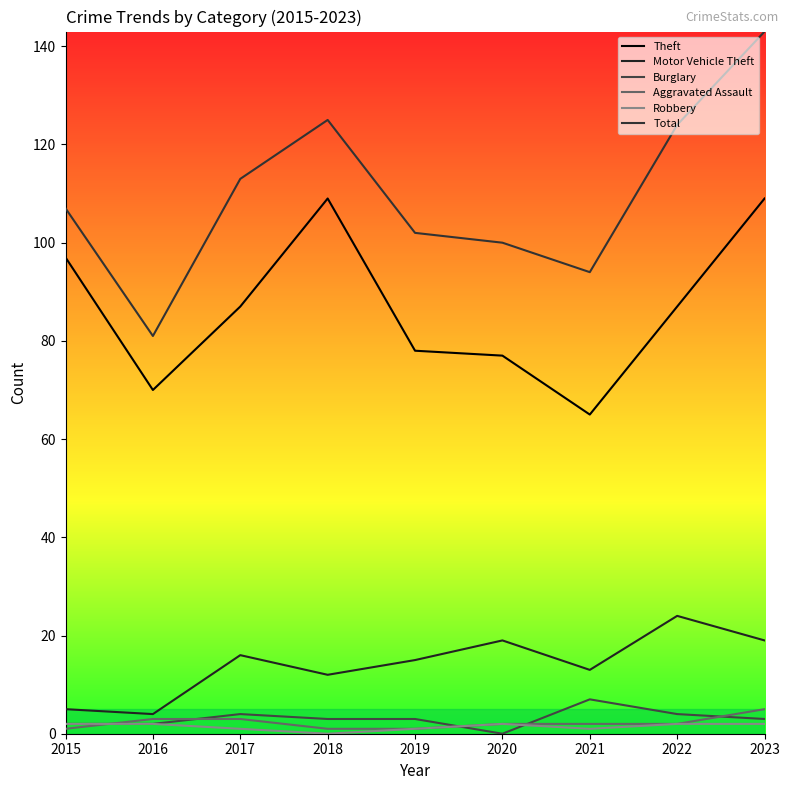

Does the chart have visible grid lines?

No